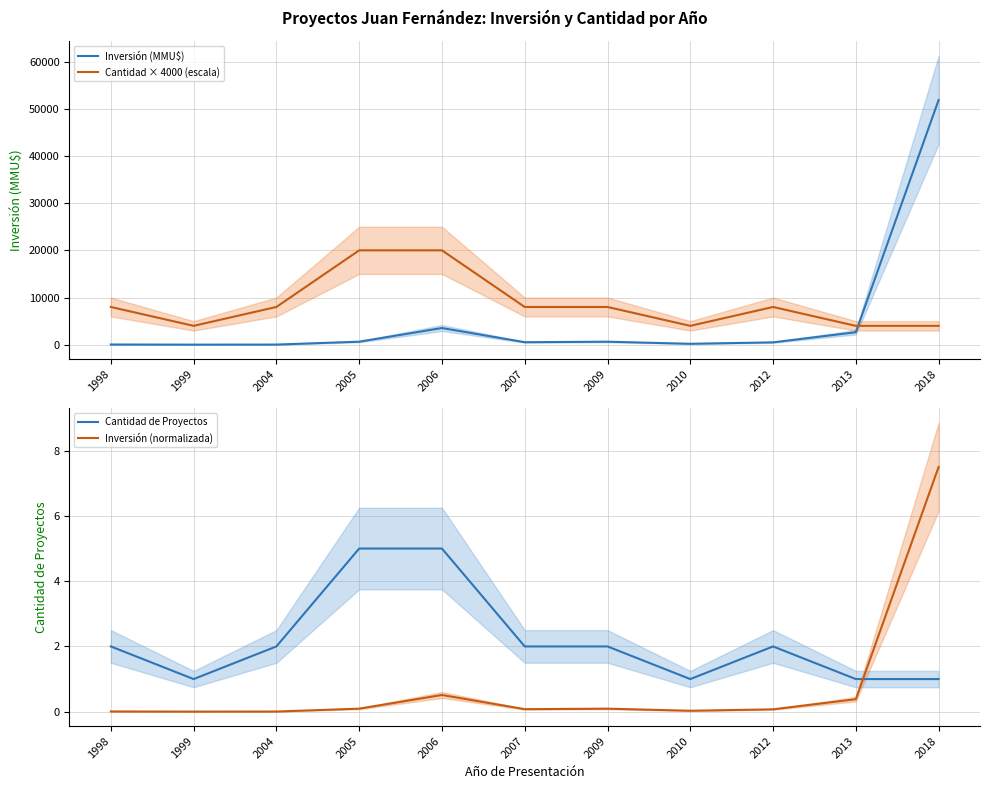

Reading left to right, list all the values displayed in this chart.

Inversión (MMU$): 1998=50.0	1999=20.0	2004=35.0	2005=642.0	2006=3539.0	2007=534.0	2009=640.0	2010=200.0	2012=500.0	2013=2650.0	2018=51860.0
Cantidad × 4000 (escala): 1998=8000.0	1999=4000.0	2004=8000.0	2005=20000.0	2006=20000.0	2007=8000.0	2009=8000.0	2010=4000.0	2012=8000.0	2013=4000.0	2018=4000.0
Cantidad de Proyectos: 1998=2.0	1999=1.0	2004=2.0	2005=5.0	2006=5.0	2007=2.0	2009=2.0	2010=1.0	2012=2.0	2013=1.0	2018=1.0
Inversión (normalizada): 1998=0.0	1999=0.0	2004=0.0	2005=0.1	2006=0.5	2007=0.1	2009=0.1	2010=0.0	2012=0.1	2013=0.4	2018=7.5